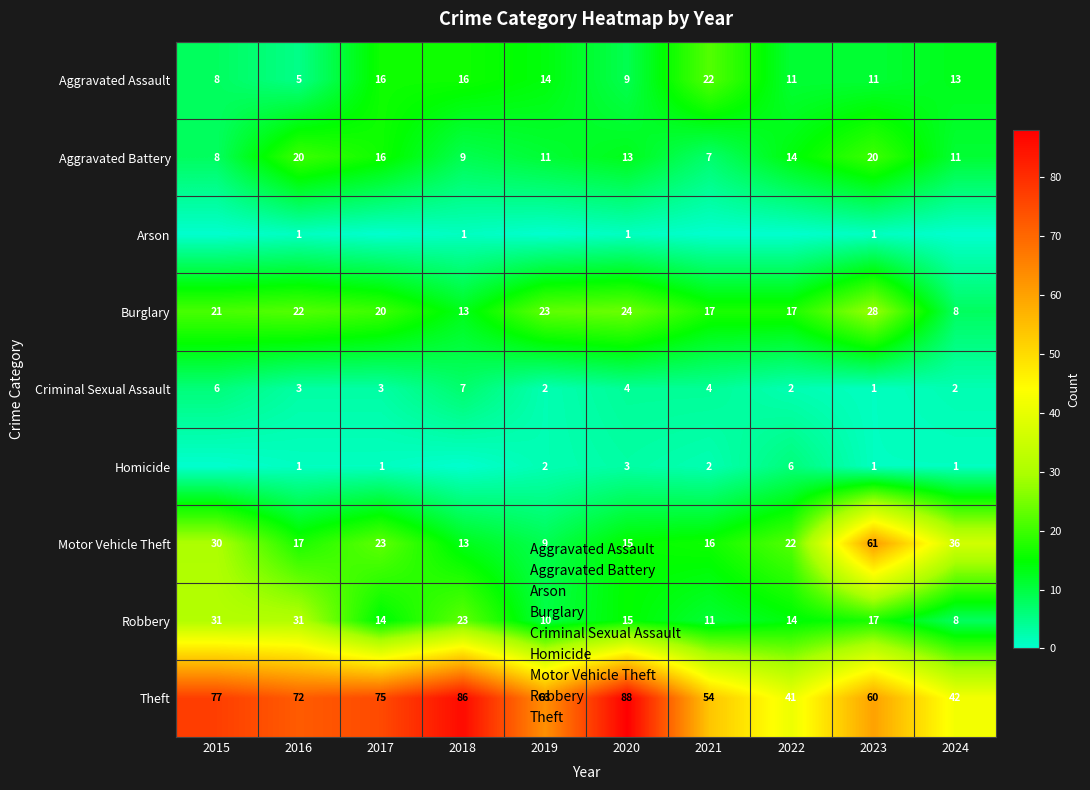

Which series has the largest range (max minus min)?

Motor Vehicle Theft